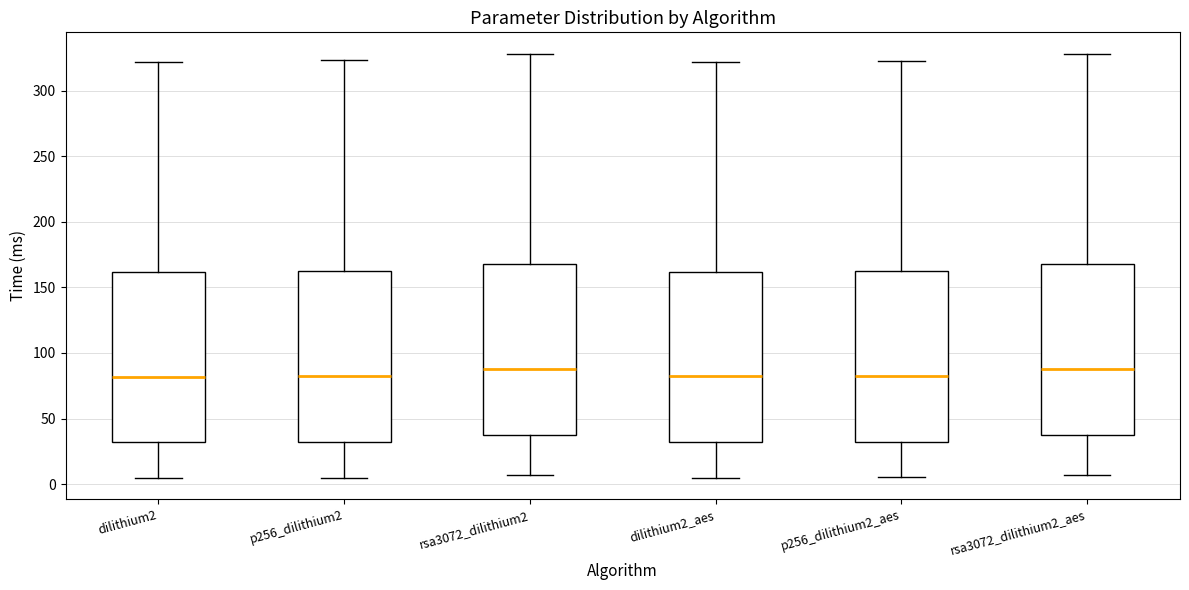

Reading left to right, read every box against the y-axis: the position of its median line, the range the box covers, and the ends of its whiskers. The values are not printed on the chart, so give them approximately, as read against the axis.

dilithium2: median 80, box 30 to 160, whiskers 5 to 320
p256_dilithium2: median 85, box 35 to 165, whiskers 5 to 325
rsa3072_dilithium2: median 90, box 35 to 170, whiskers 5 to 330
dilithium2_aes: median 80, box 30 to 160, whiskers 5 to 320
p256_dilithium2_aes: median 85, box 35 to 165, whiskers 5 to 325
rsa3072_dilithium2_aes: median 90, box 40 to 170, whiskers 5 to 330